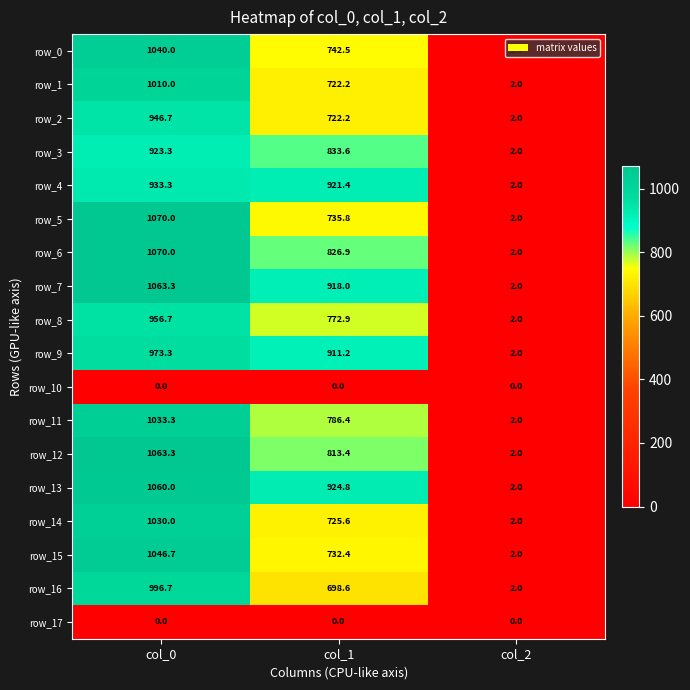

What is the maximum value for row_13?

1060.0